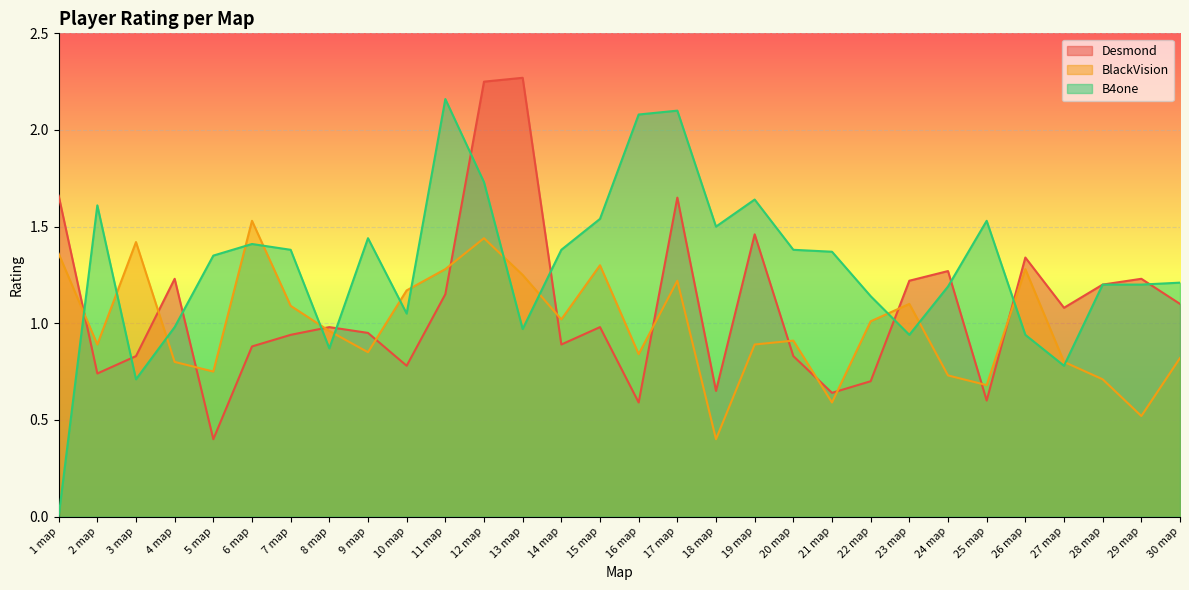

How many categories are shown in the chart?

30